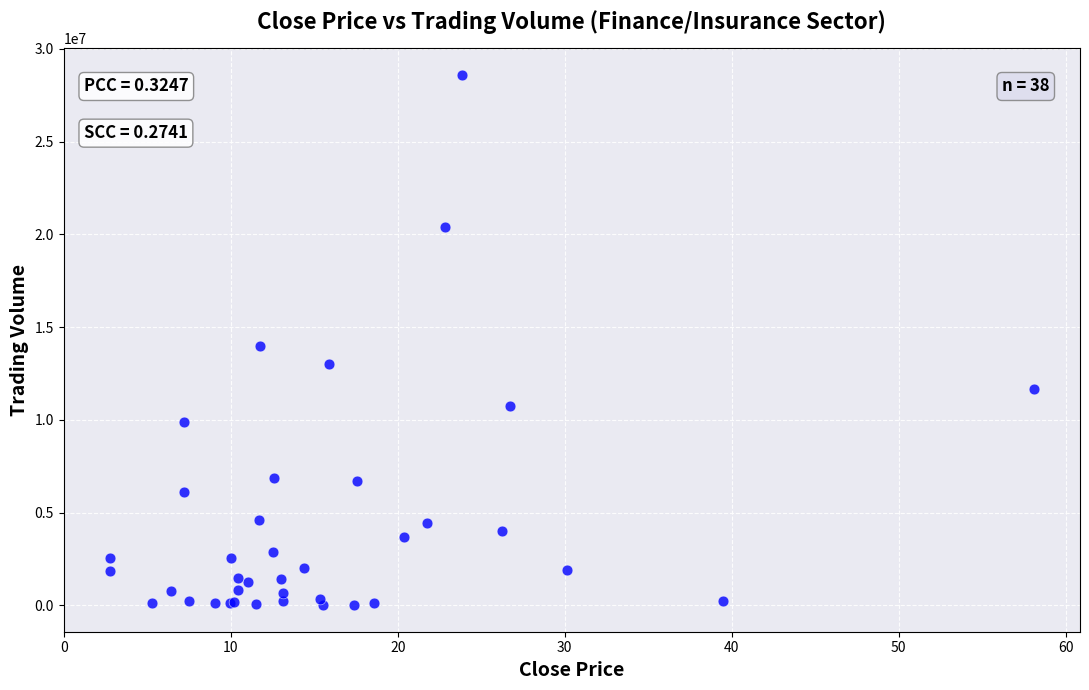

What Y value in the scatter plot is closest to 14303136?

13963696